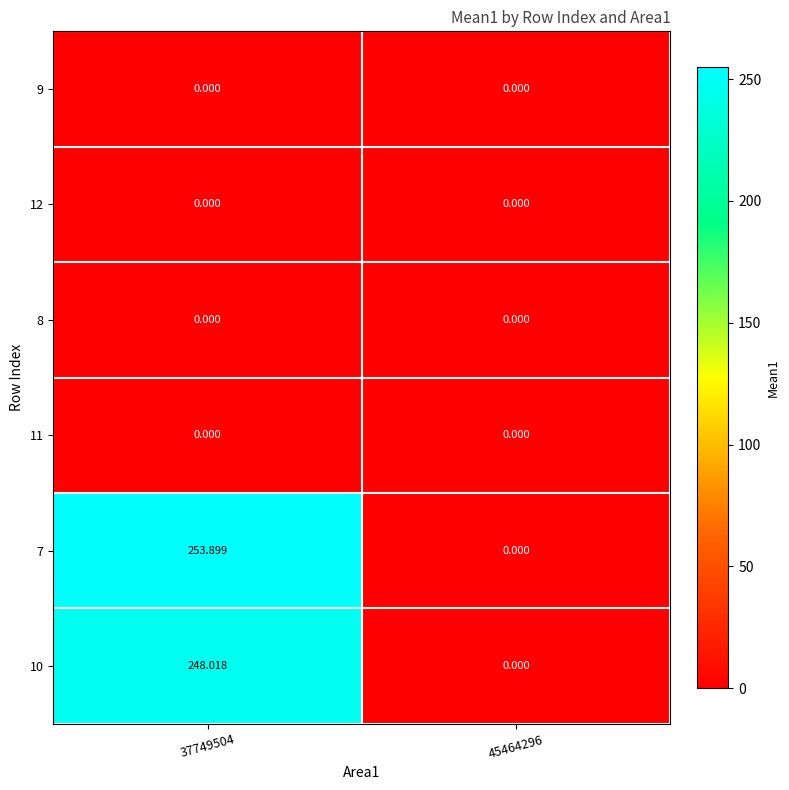

How many positive values does the 7 series have?

1